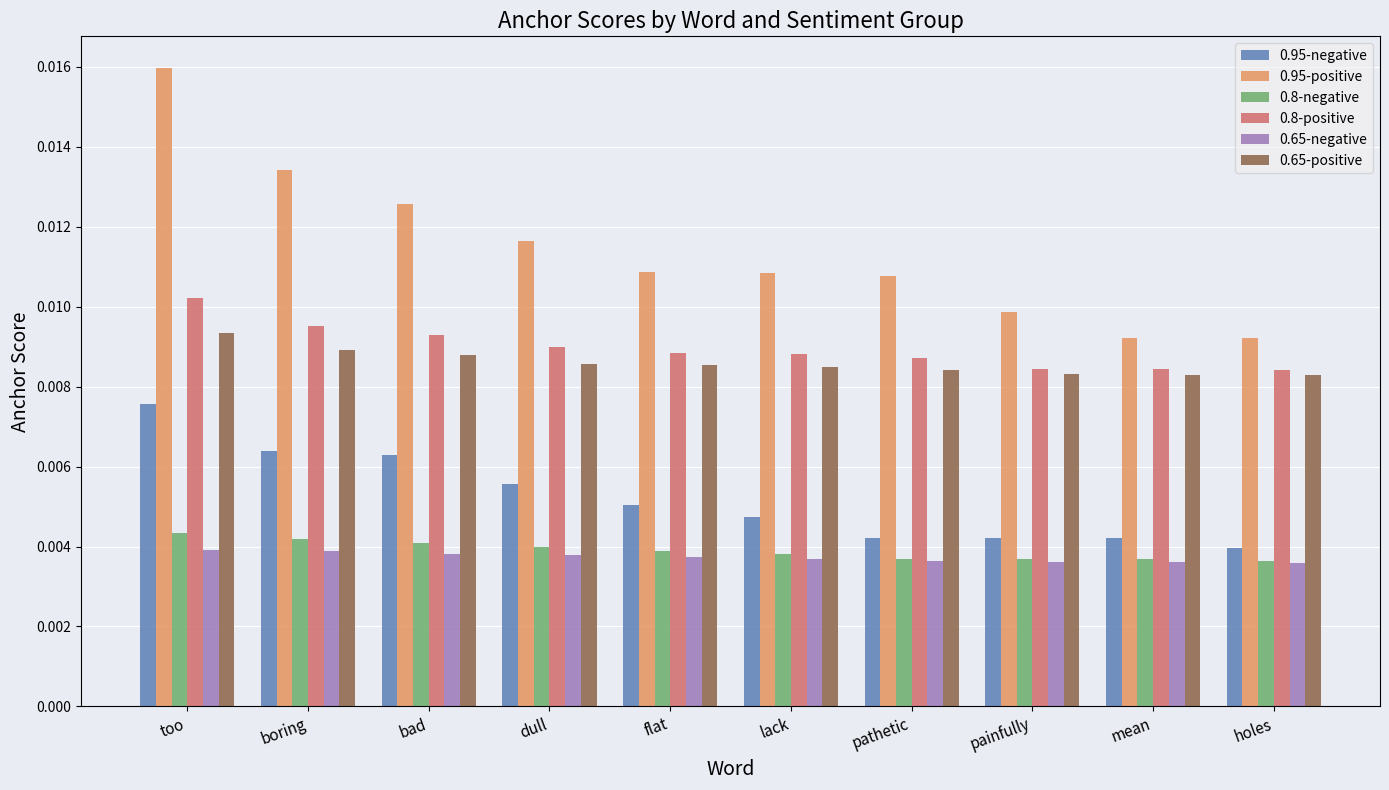

At which category is the sum across all series the highest?

too